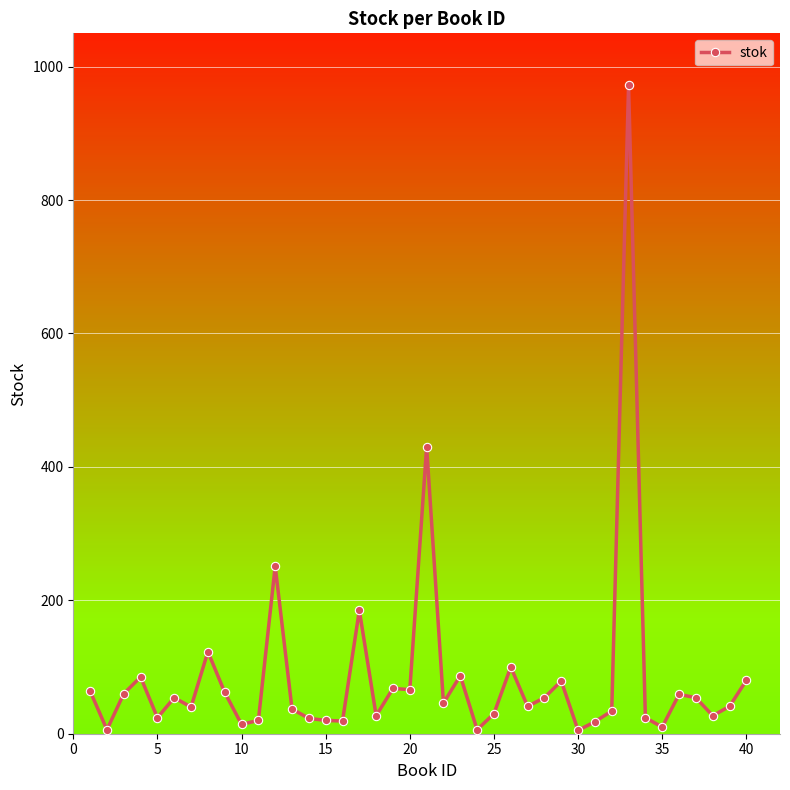

True or false: the data has more than 0 interior local peaks.

True